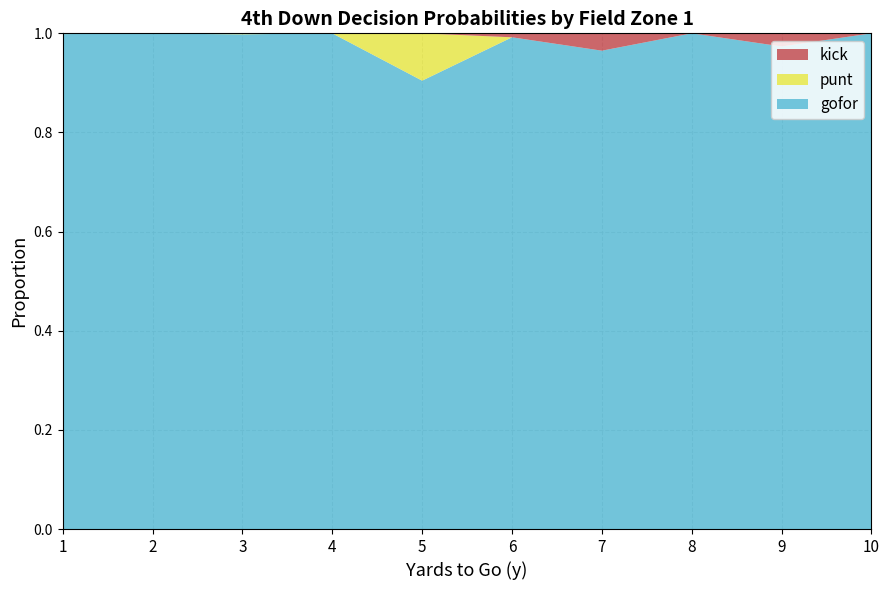

What is the lowest value of the gofor series?

0.9